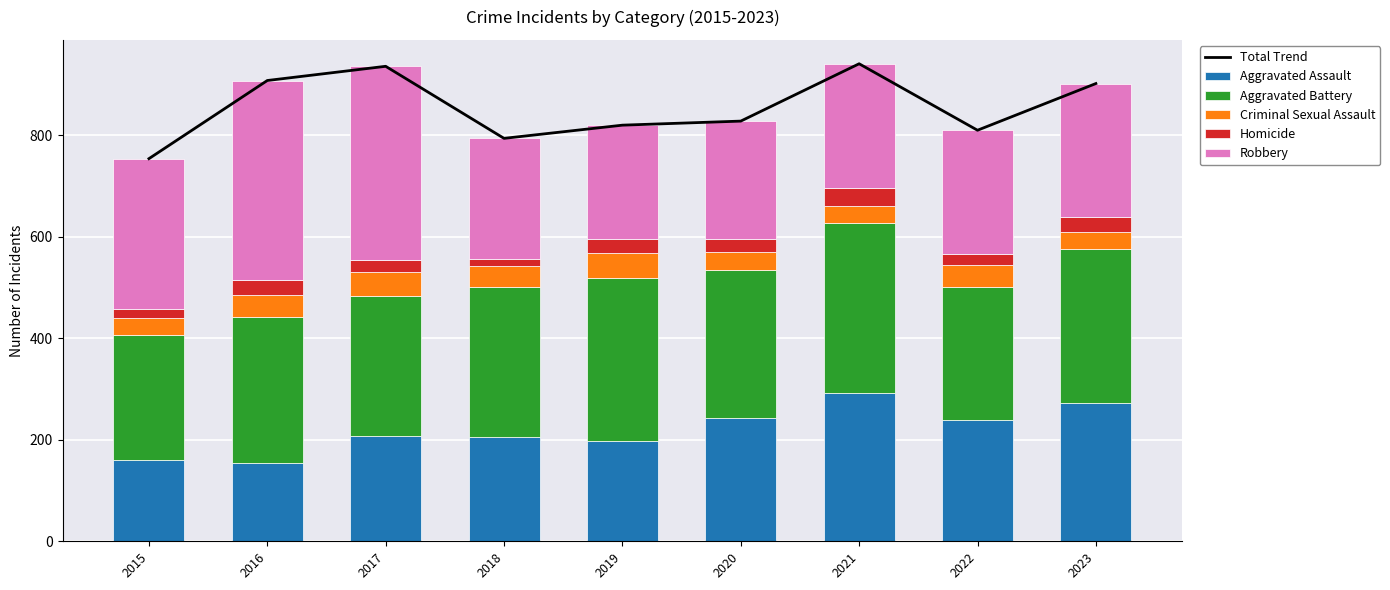

Where is Homicide nearest to the value 26?

2019